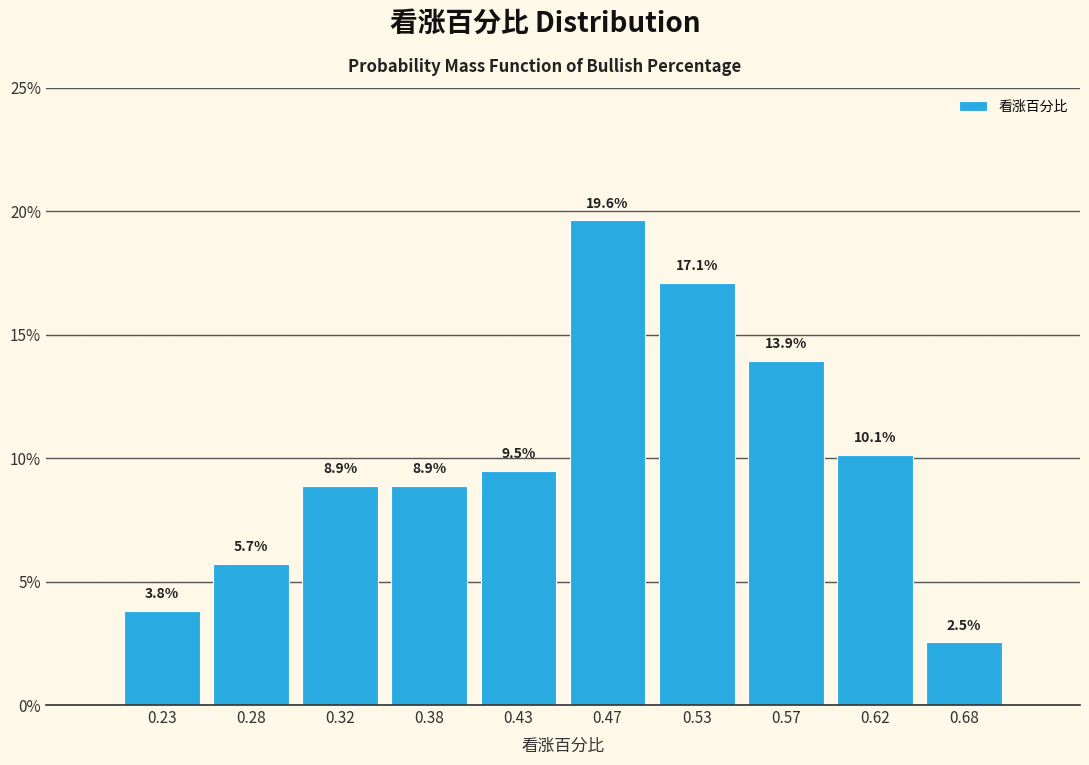

What is the height of the bar covering 0.40 to 0.45 on the x-axis?

9.5